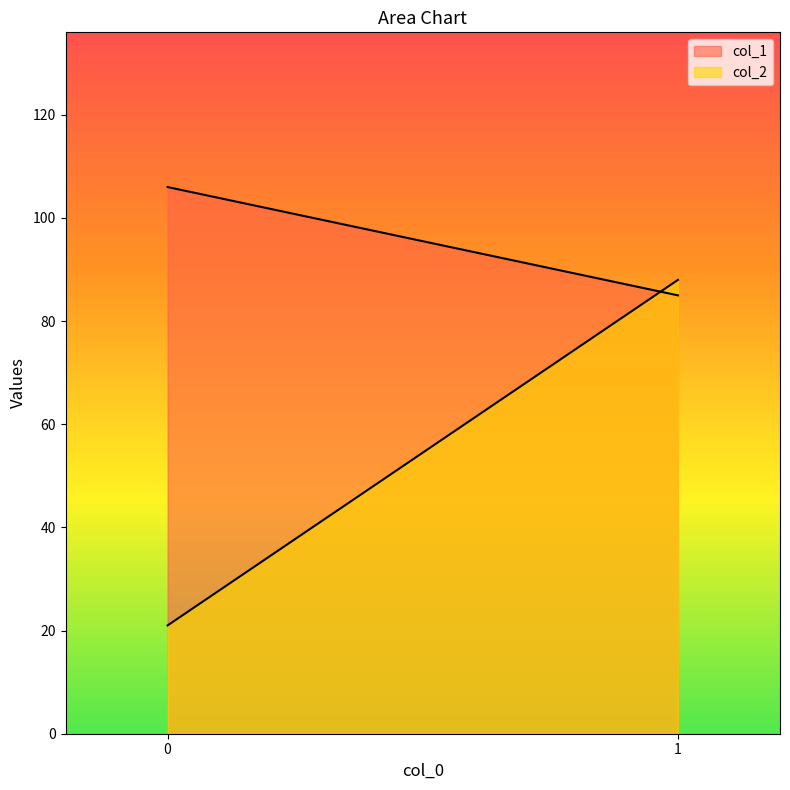

Does the chart display data point markers on the line(s)?

No